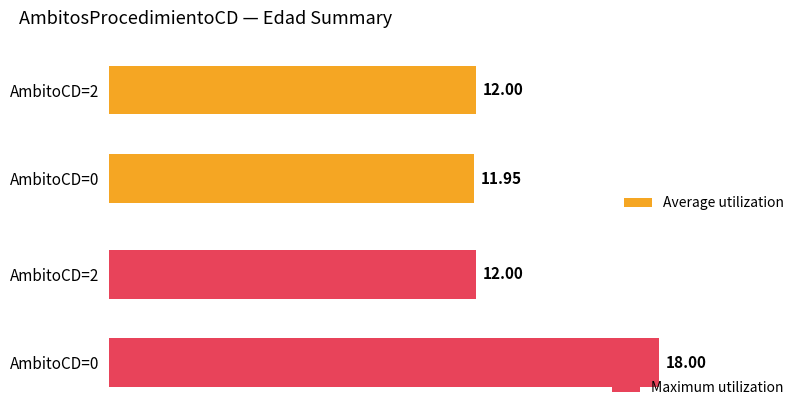

Which series has the largest total across all categories?

Maximum utilization